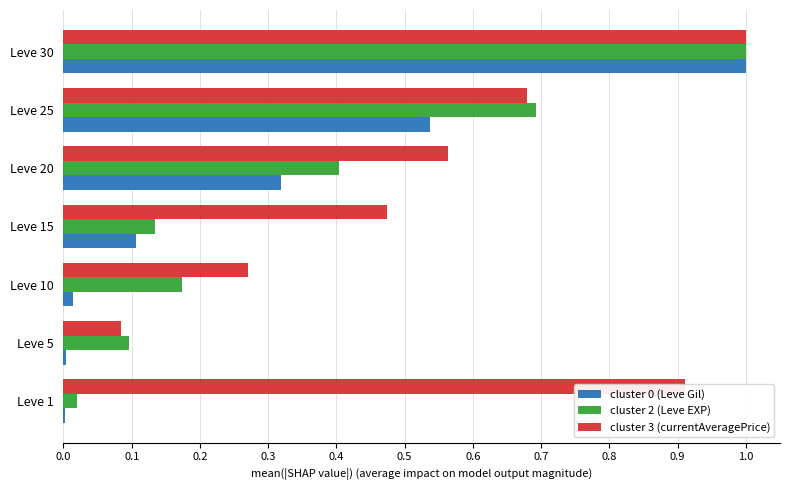

The cluster 0 (Leve Gil) series shows 0.0 at Leve 5. True or false?

True